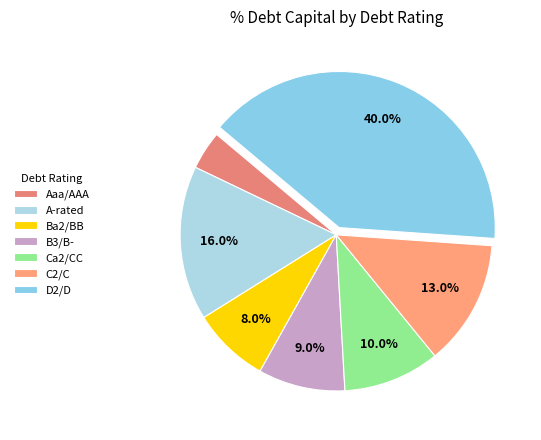

Which slice is the smallest?

Aaa/AAA